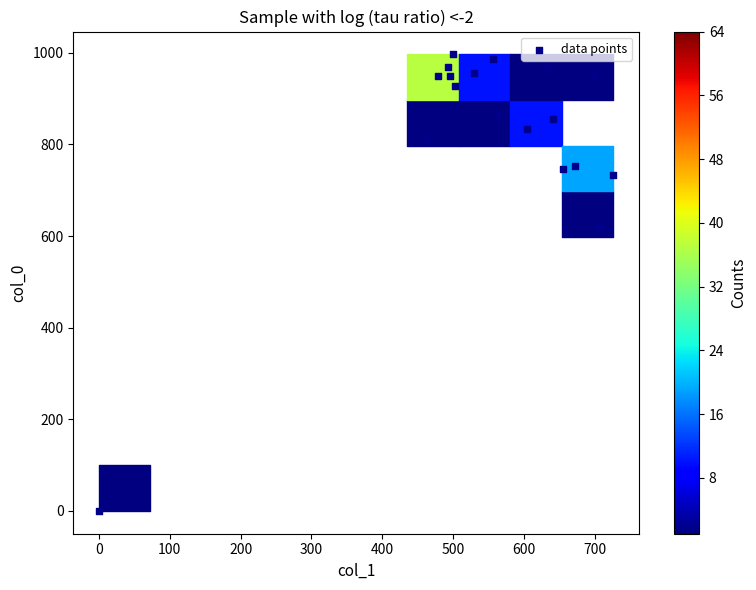

What Y value in the scatter plot is closest to 498?

616.7